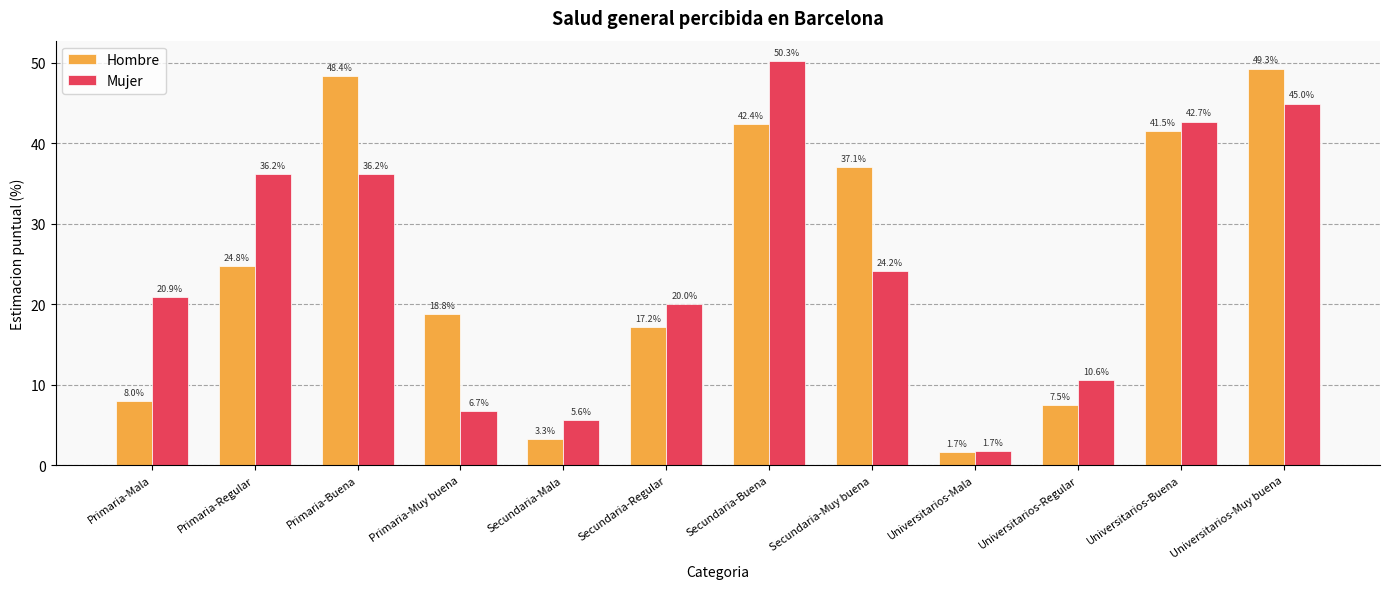

At which label is Hombre closest to 25?

Primaria-Regular